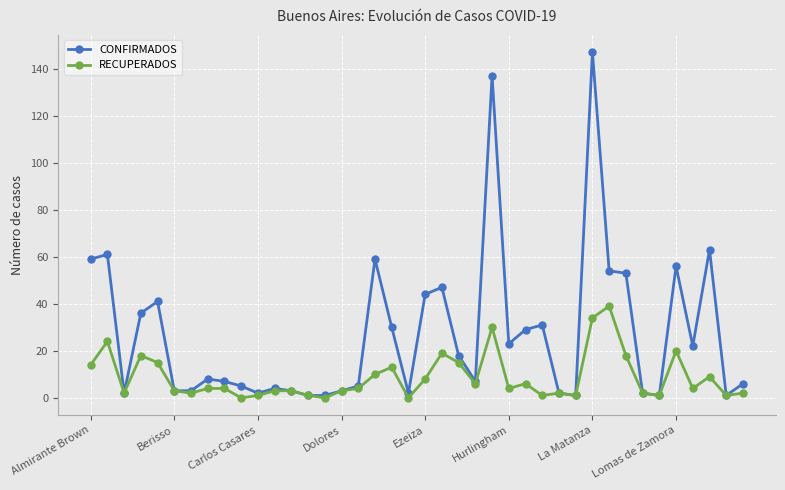

Which series has the largest total across all categories?

CONFIRMADOS